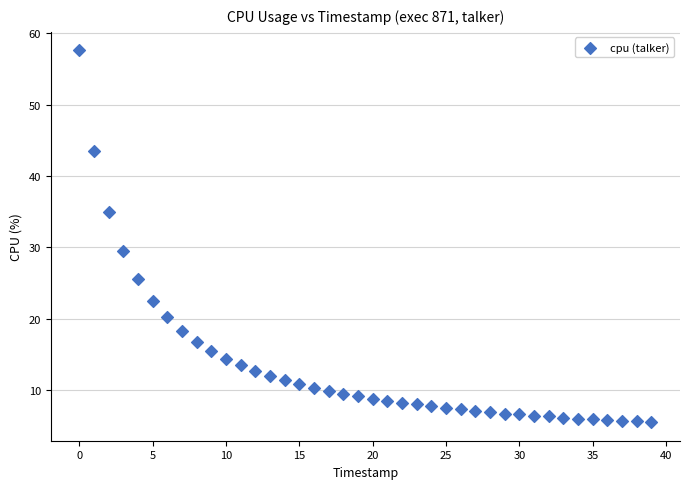

What is the range of Y values (max minus min)?

52.1